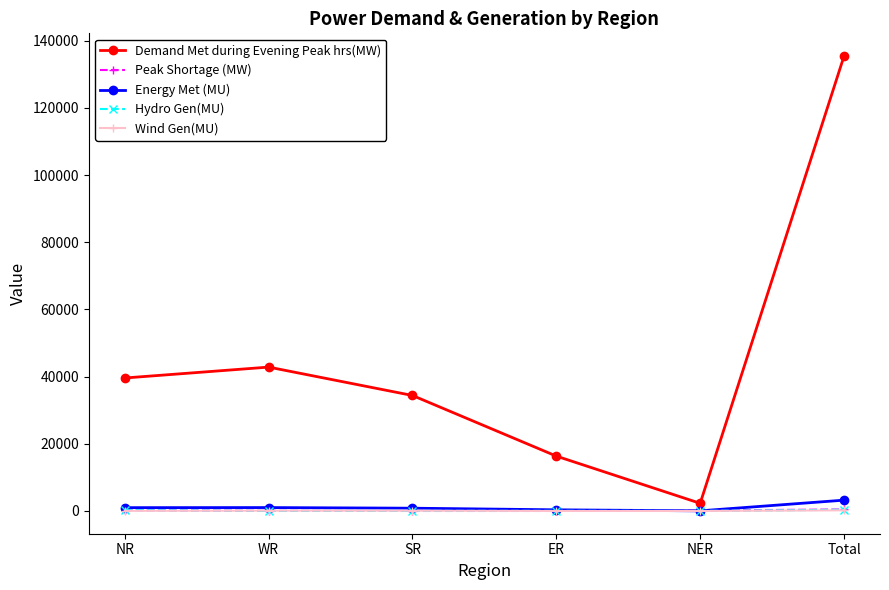

How many lines are shown in the chart?

5